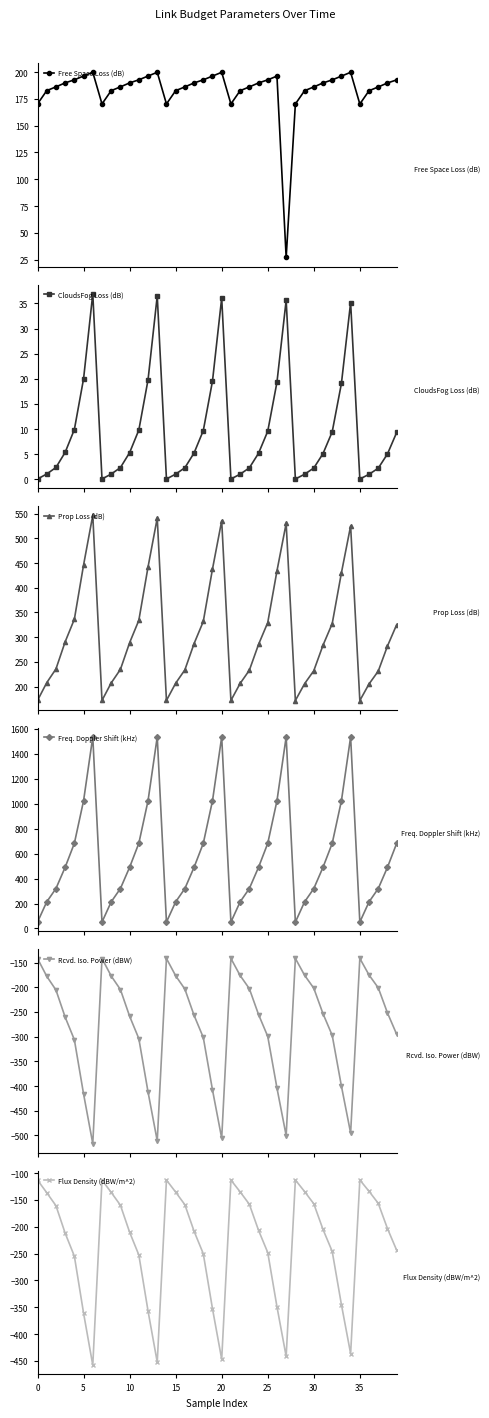

What is the maximum value for Free Space Loss (dB)?

199.8